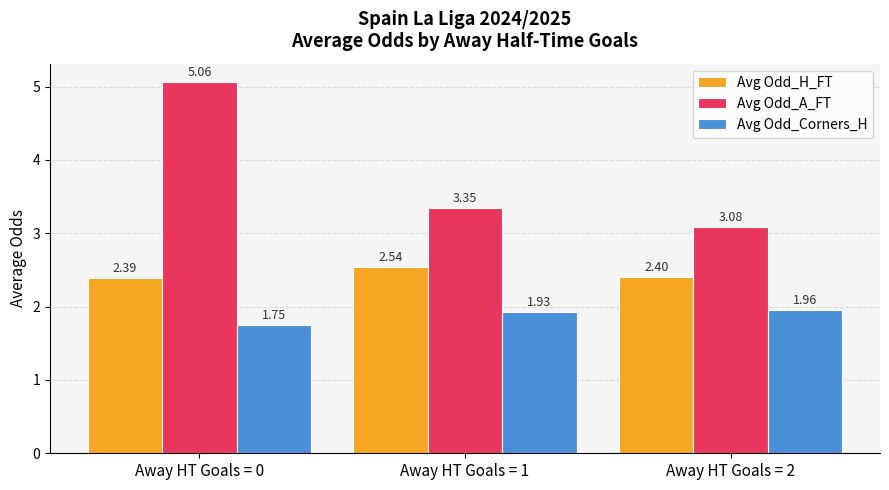

What is the difference between the highest and lowest values at Away HT Goals = 1?

1.4